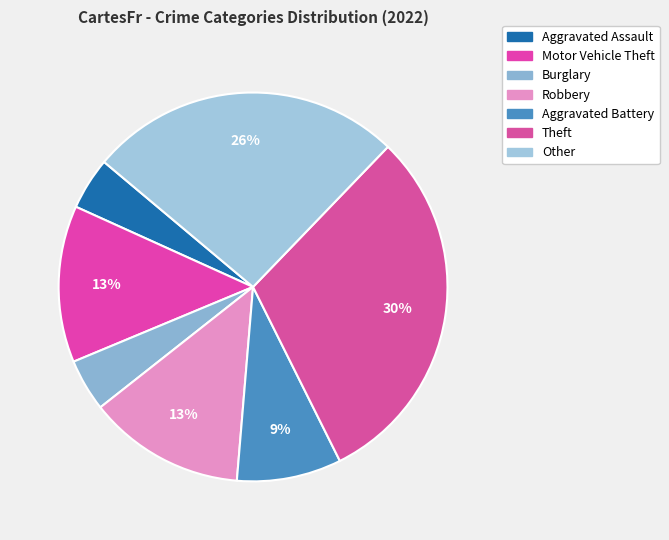

Does Robbery represent more than half of the total?

No